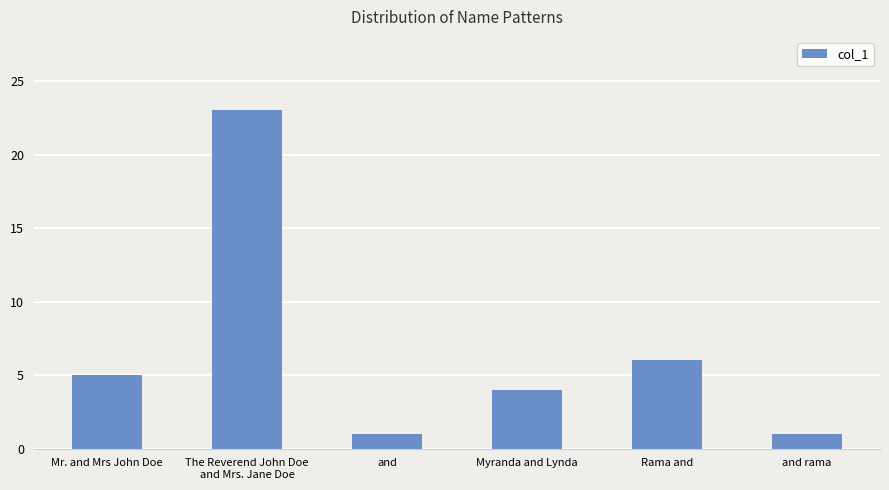

True or false: the data shows 10 at Rama and.

False